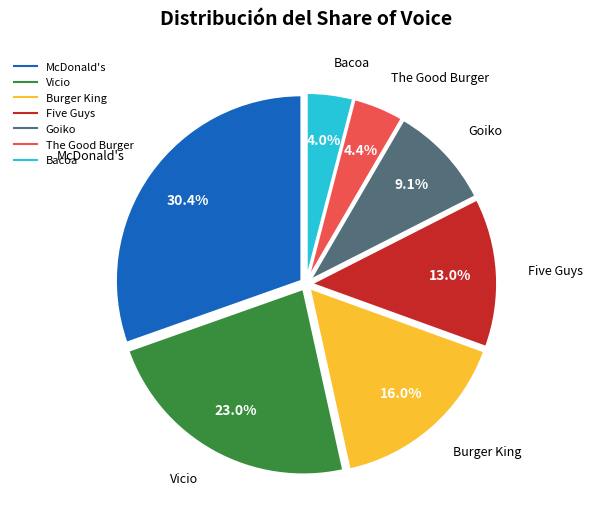

Is there a majority slice in this chart?

No